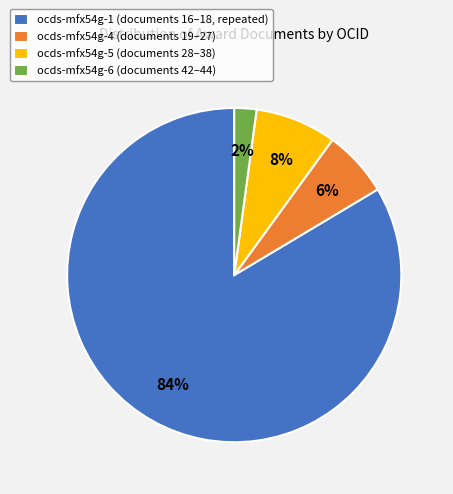

How many slices are in this pie chart?

4